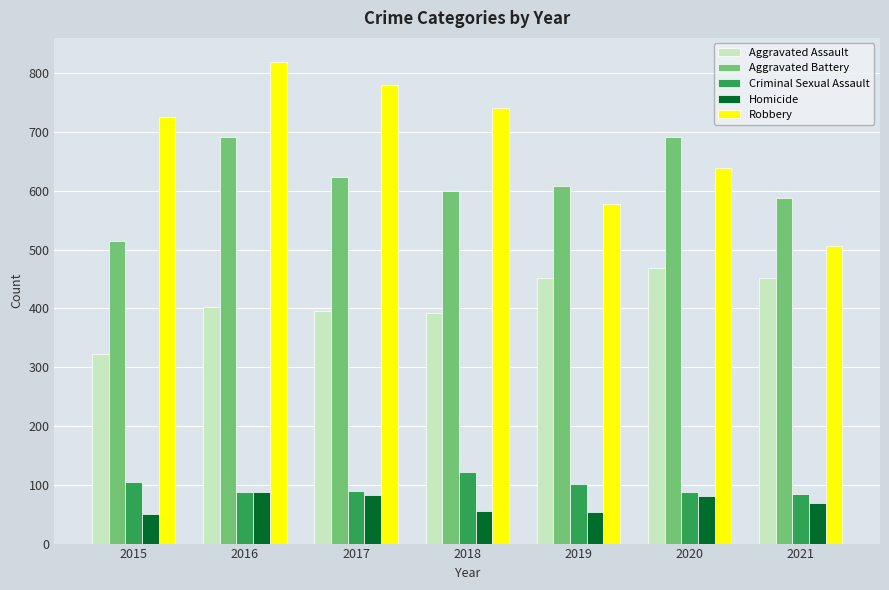

What is the value of the Aggravated Assault bar at the 5th from the left?

452